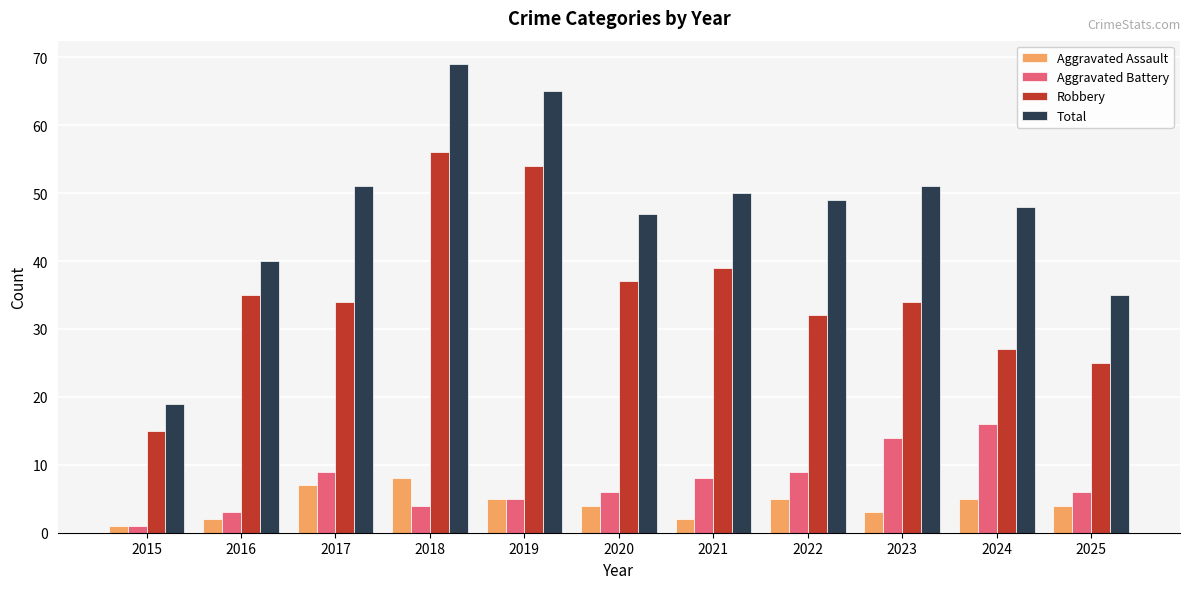

Reading left to right, extract all data points from this chart.

Aggravated Assault: 2015=1	2016=2	2017=7	2018=8	2019=5	2020=4	2021=2	2022=5	2023=3	2024=5	2025=4
Aggravated Battery: 2015=1	2016=3	2017=9	2018=4	2019=5	2020=6	2021=8	2022=9	2023=14	2024=16	2025=6
Robbery: 2015=15	2016=35	2017=34	2018=56	2019=54	2020=37	2021=39	2022=32	2023=34	2024=27	2025=25
Total: 2015=19	2016=40	2017=51	2018=69	2019=65	2020=47	2021=50	2022=49	2023=51	2024=48	2025=35